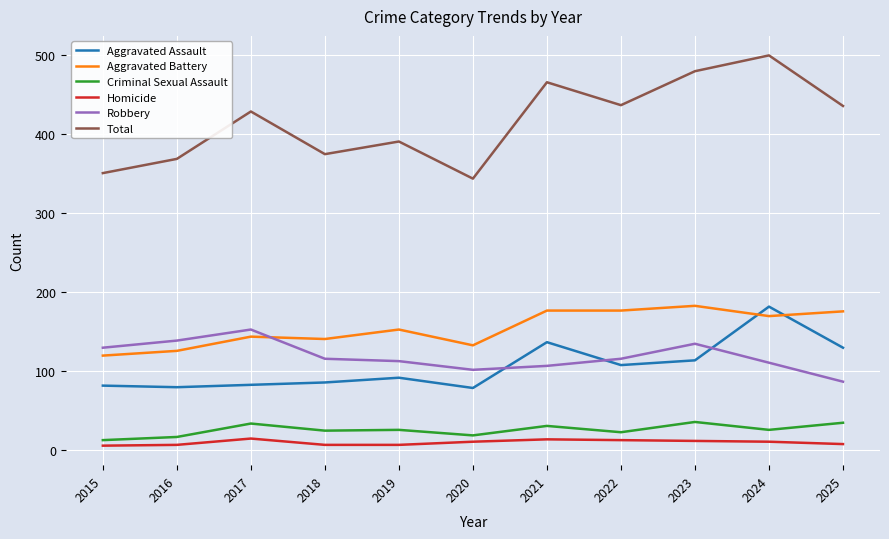

True or false: Total and Homicide intersect in this chart.

False